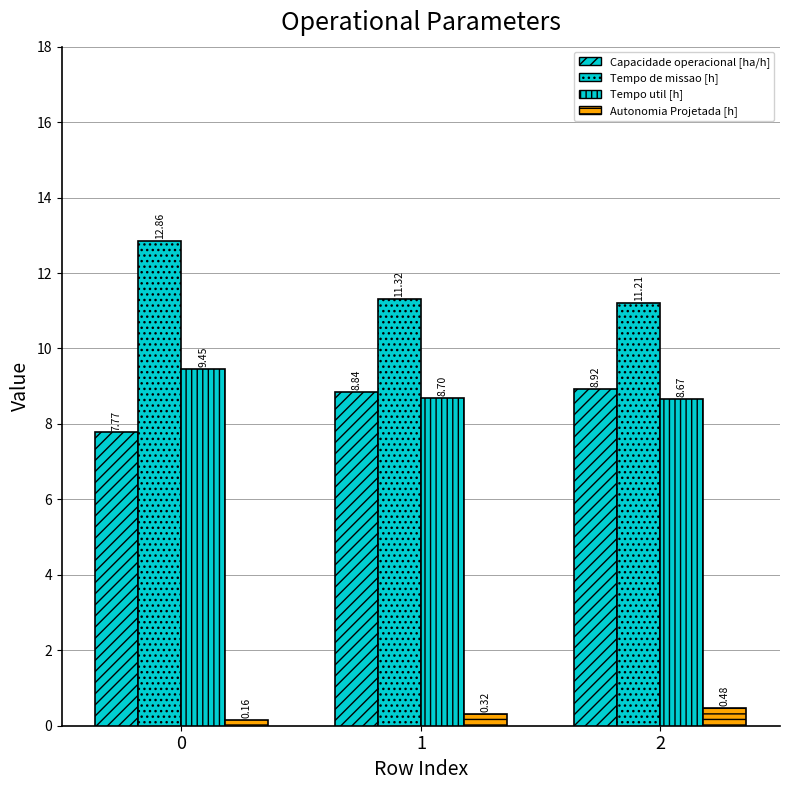

How many data points in Capacidade operacional [ha/h] are above 8?

2